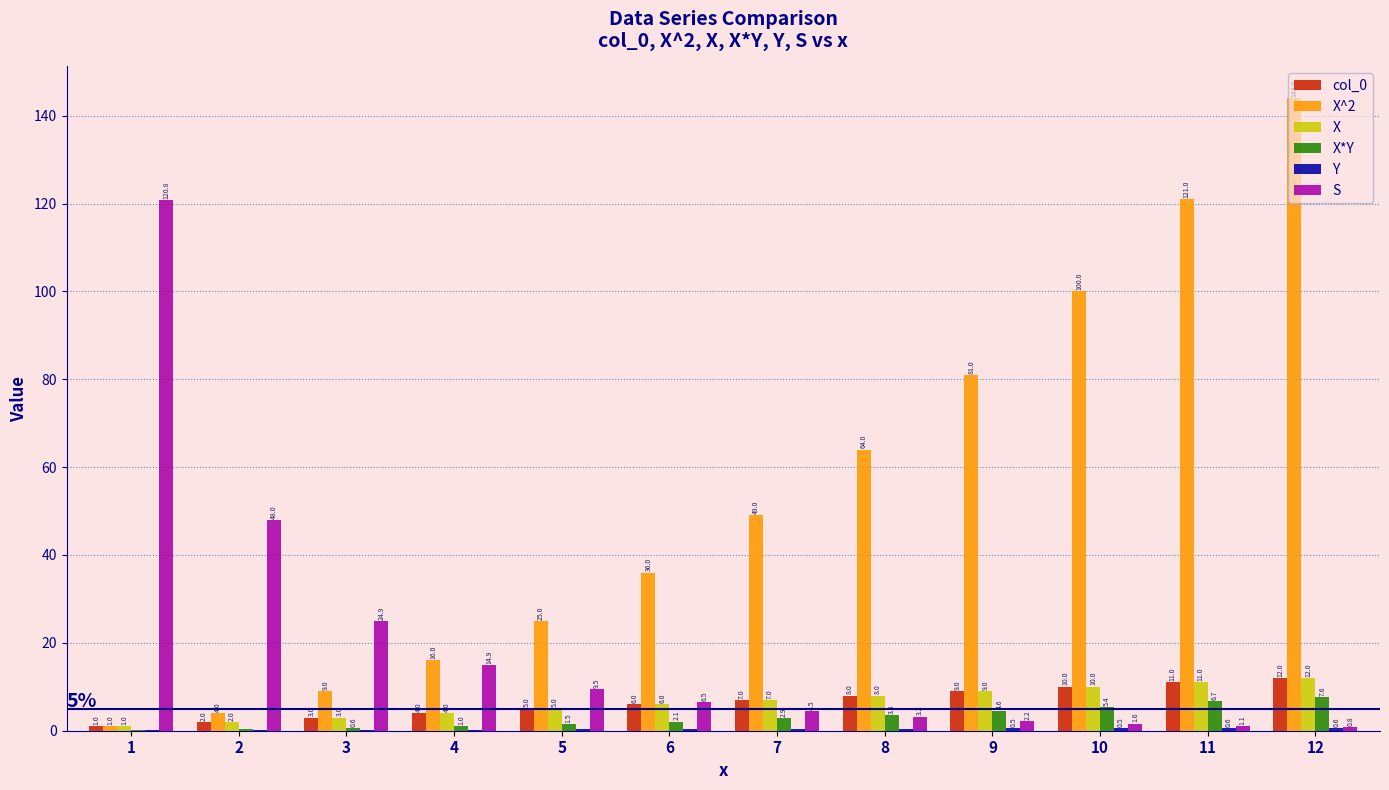

What is the sum of the S values at 10 and 2?

49.6